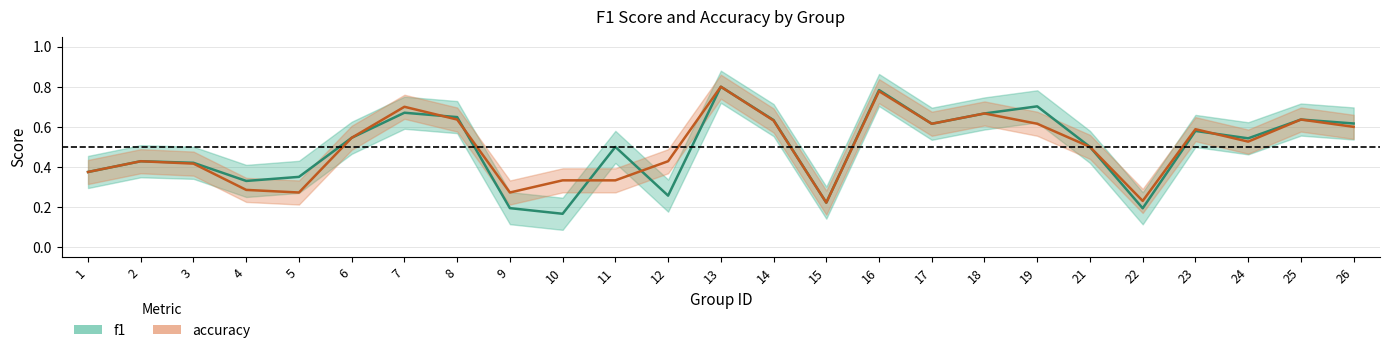

What is the difference between the maximum and second lowest values in the accuracy series?

0.6